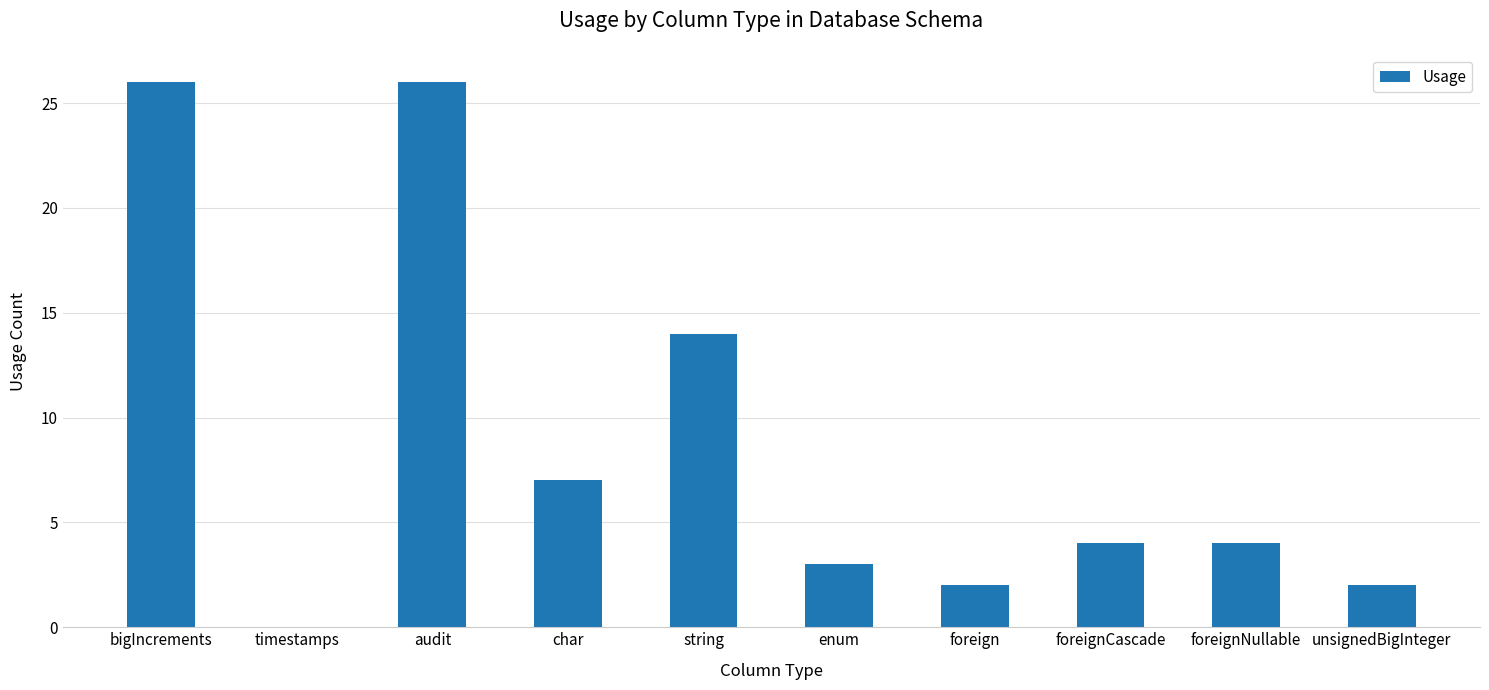

What is the sum of the values at bigIncrements and enum?

29